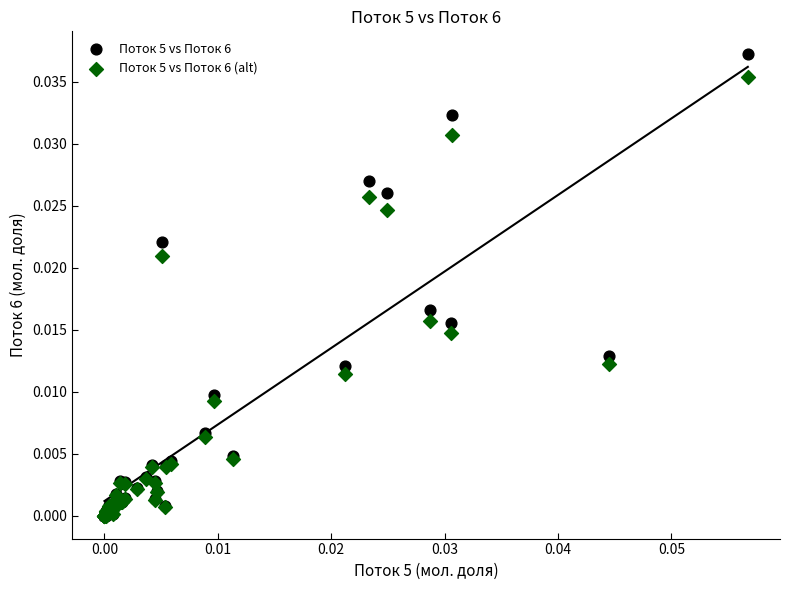

Which series has the widest spread of Y values?

Поток 5 vs Поток 6